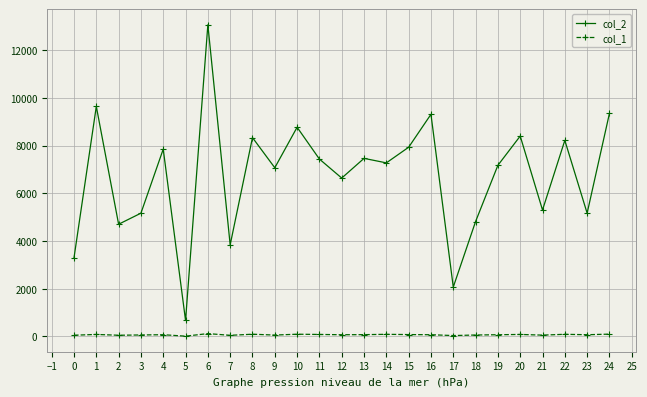

Which series has the largest range (max minus min)?

col_2